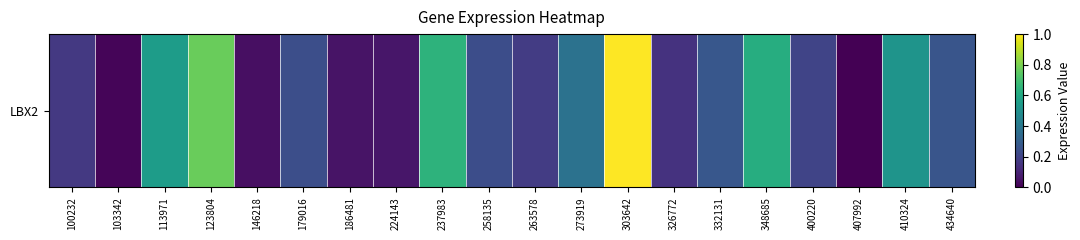

Where is the data nearest to the value 0?

407992